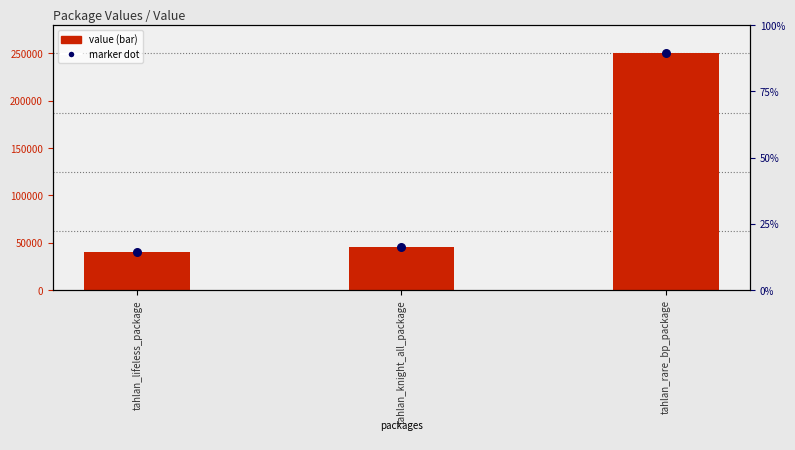

Which series has the largest Y range (max minus min)?

value